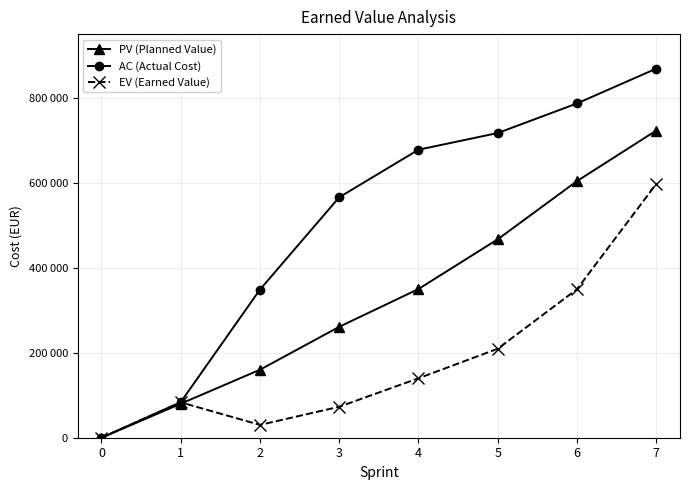

Is the value of EV (Earned Value) at 3 greater than the value of AC (Actual Cost) at 3?

No